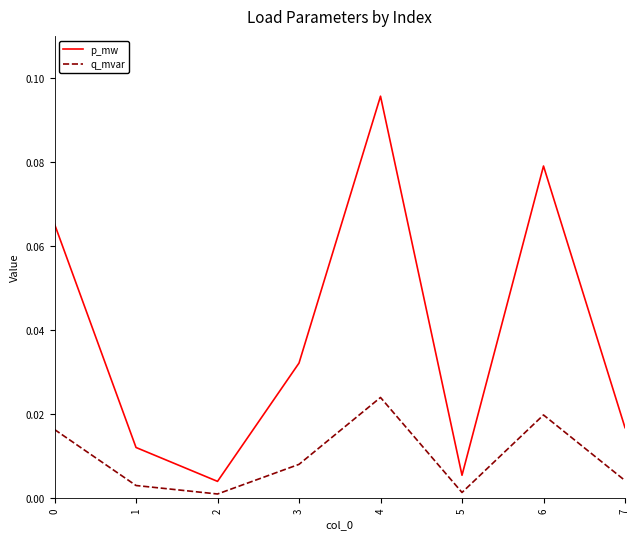

In q_mvar, how many points are higher than both neighbors (excluding endpoints)?

2